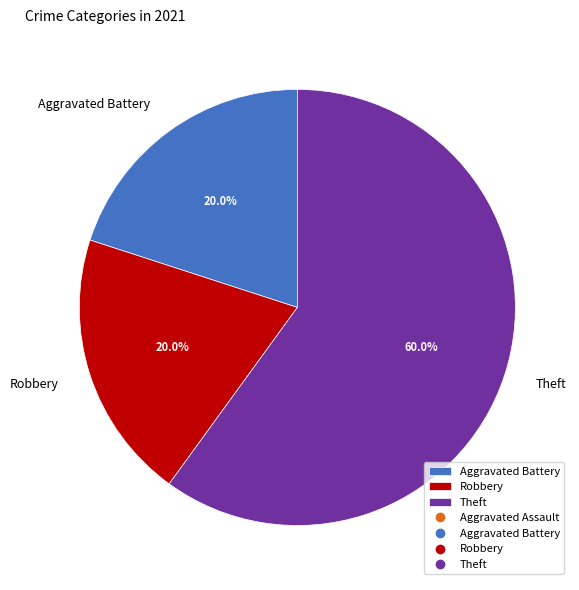

What is the majority slice?

Theft